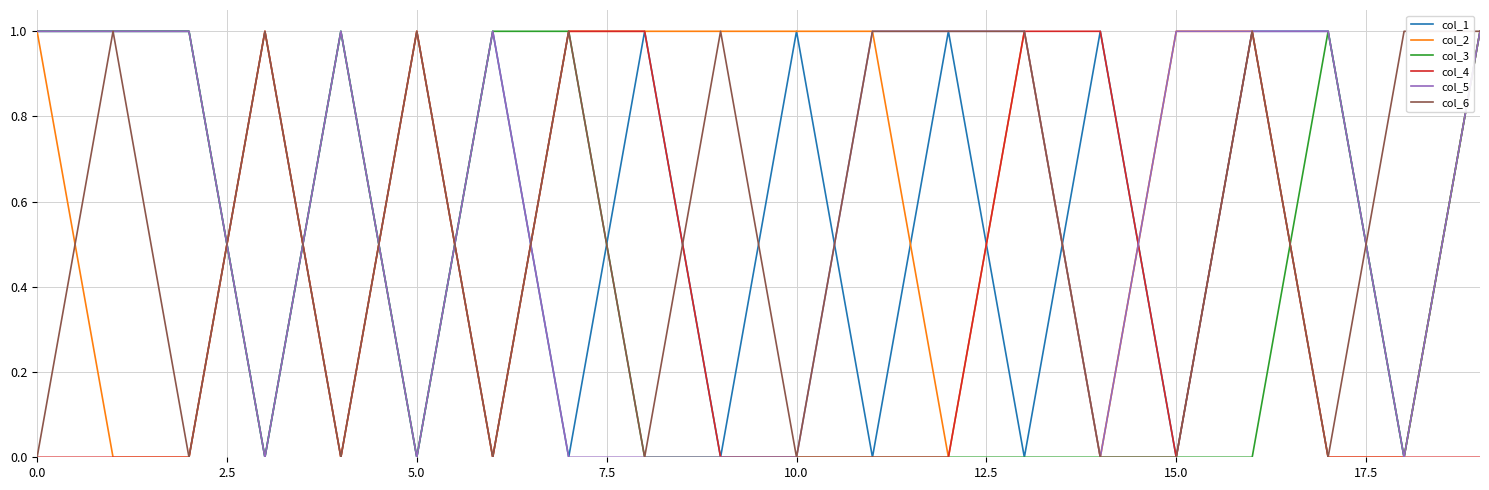

True or false: col_5 and col_1 intersect in this chart.

True